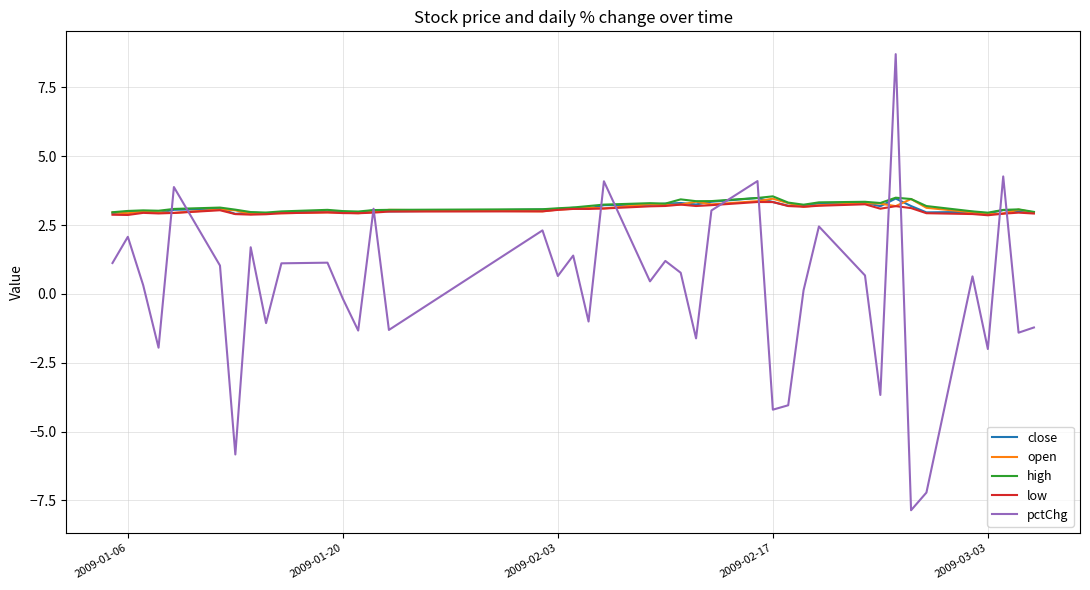

What is the maximum value for high?

3.5